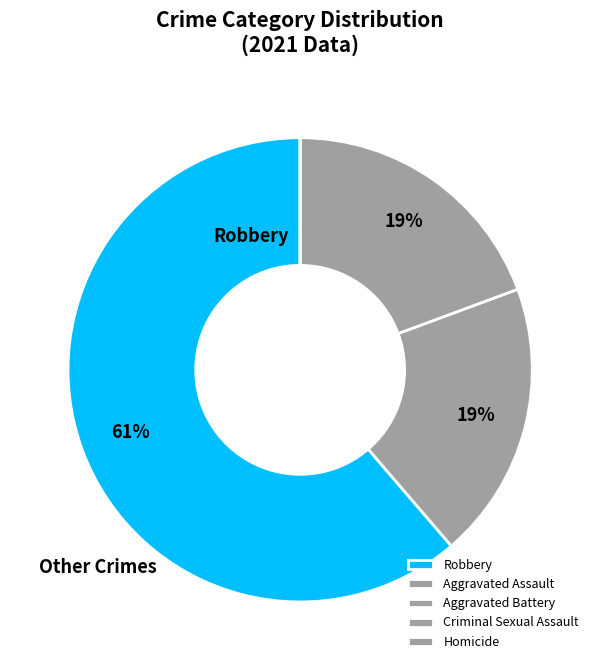

To the nearest percent, what is the difference between the Criminal Sexual Assault and Aggravated Assault slice percentages?

19%